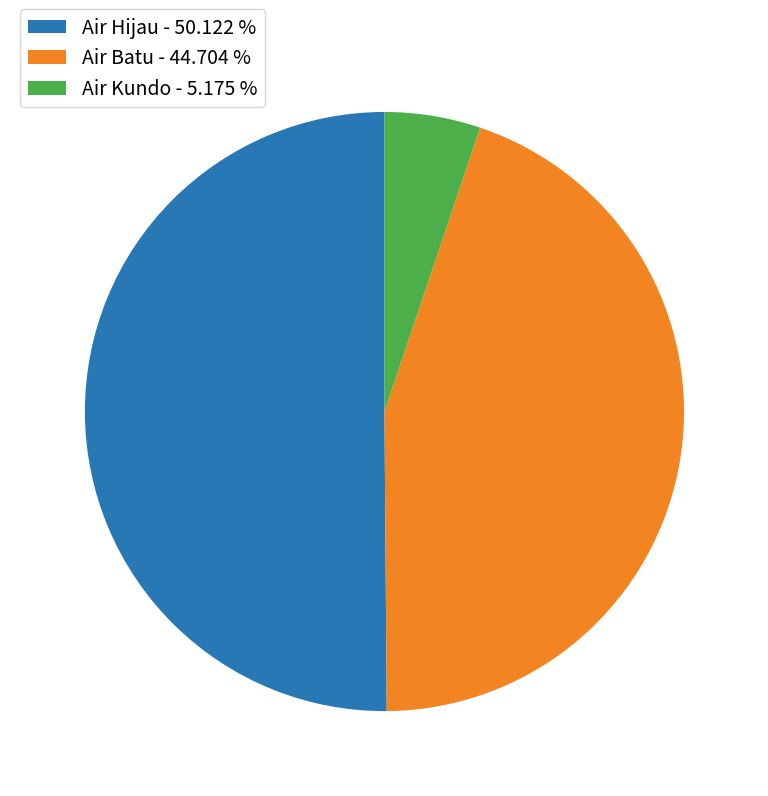

Is the sum of Air Batu - 44.704 % and Air Hijau - 50.122 % greater than half?

Yes